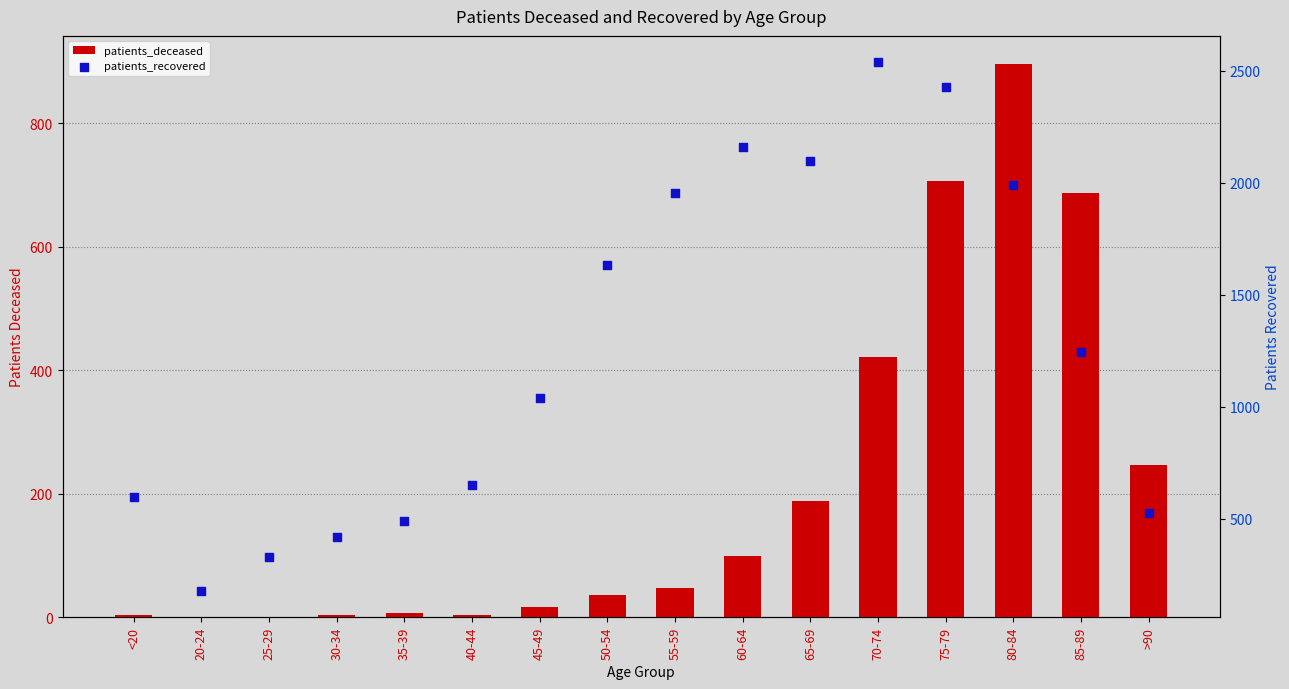

At which category is the sum across all series the highest?

75-79